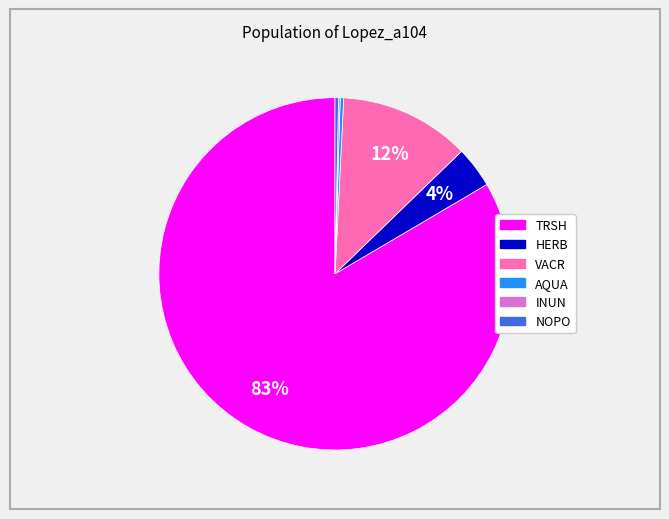

What is the ratio of the value at TRSH to the value at AQUA?

265.0